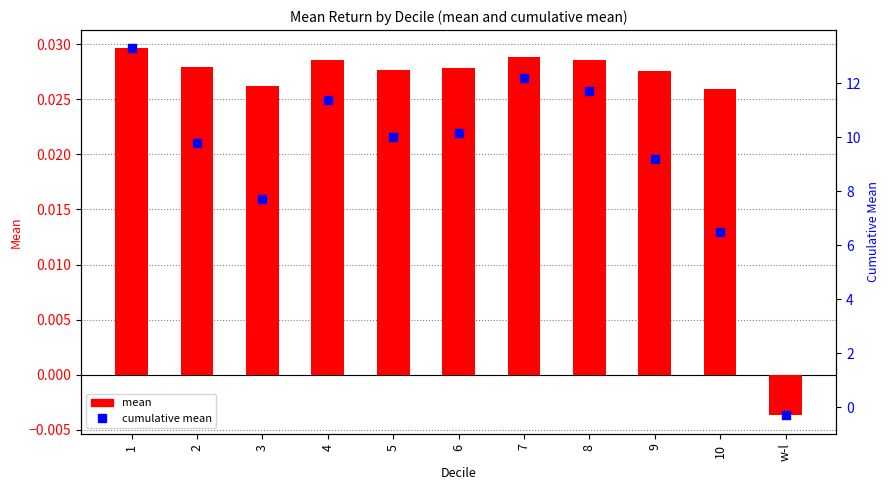

Which series has the largest total across all categories?

cumulative mean